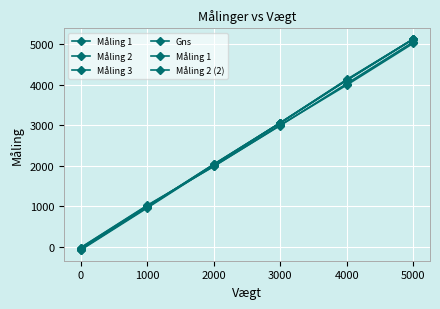

Reading left to right, extract all data points from this chart.

Måling 1: -60.6	989.7	2035.1	3060.8	4135.7	5131.8
Måling 2: -80.3	960.1	2015.4	3065.7	4116.0	5131.8
Måling 3: -55.6	984.8	2040.0	3060.8	4116.0	5136.7
Gns: -65.5	978.2	2030.2	3062.4	4122.6	5133.4
Måling 1 : -26.1	1014.4	1990.7	2996.7	4032.2	5062.7
Måling 2 (2): -21.1	1024.2	1985.8	3006.5	3997.6	5028.2